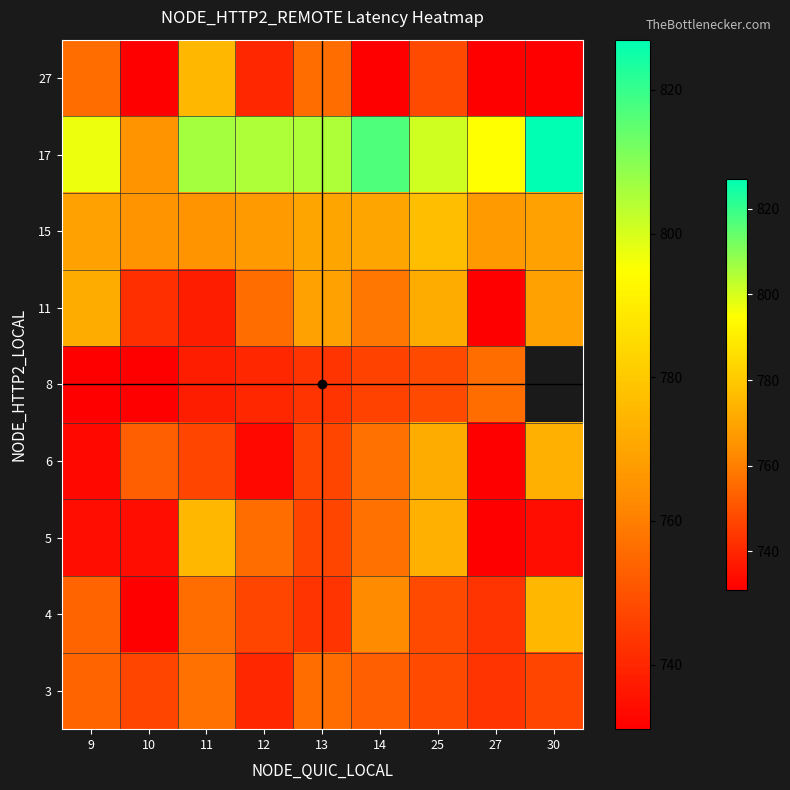

How many data points in 4 are less than 748?

4